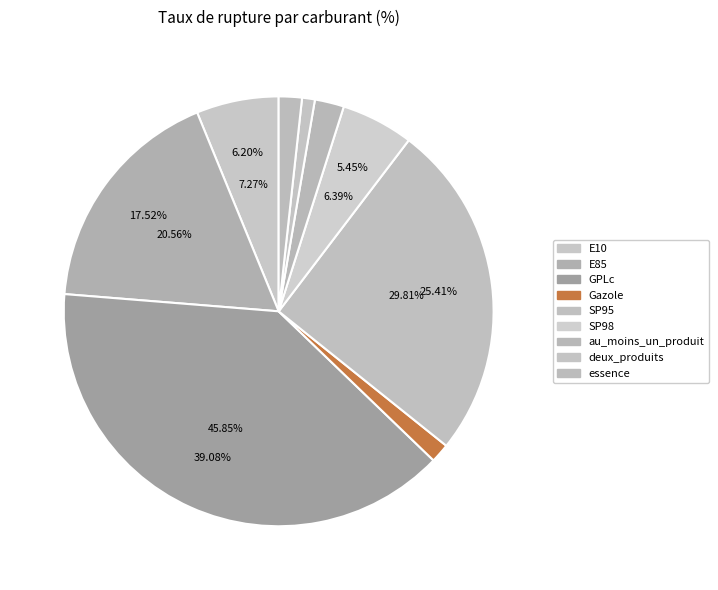

Rank the categories by value from highest to lowest.

GPLc, SP95, E85, E10, SP98, au_moins_un_produit, essence, Gazole, deux_produits